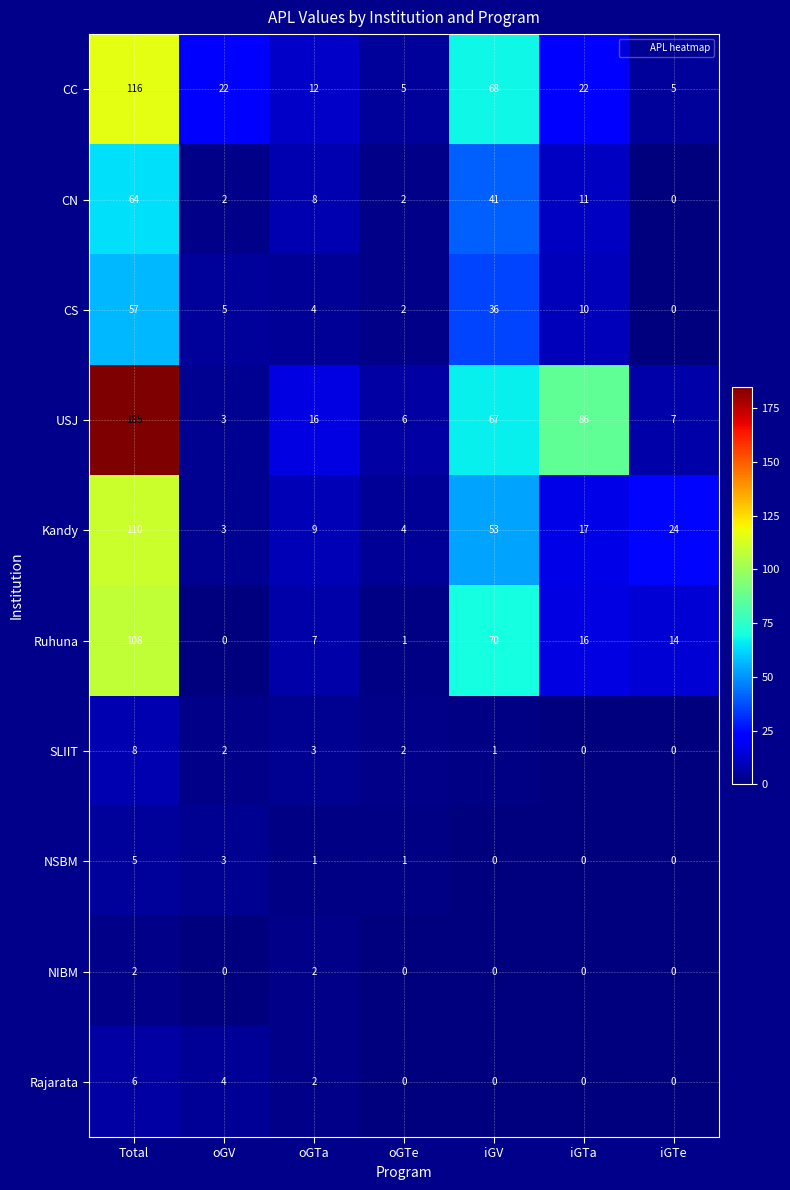

How many categories are shown in the chart?

7